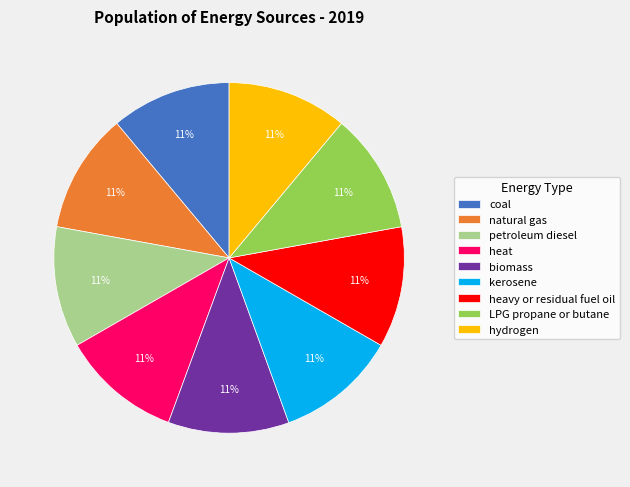

The natural gas slice represents 5% of the pie. True or false?

False